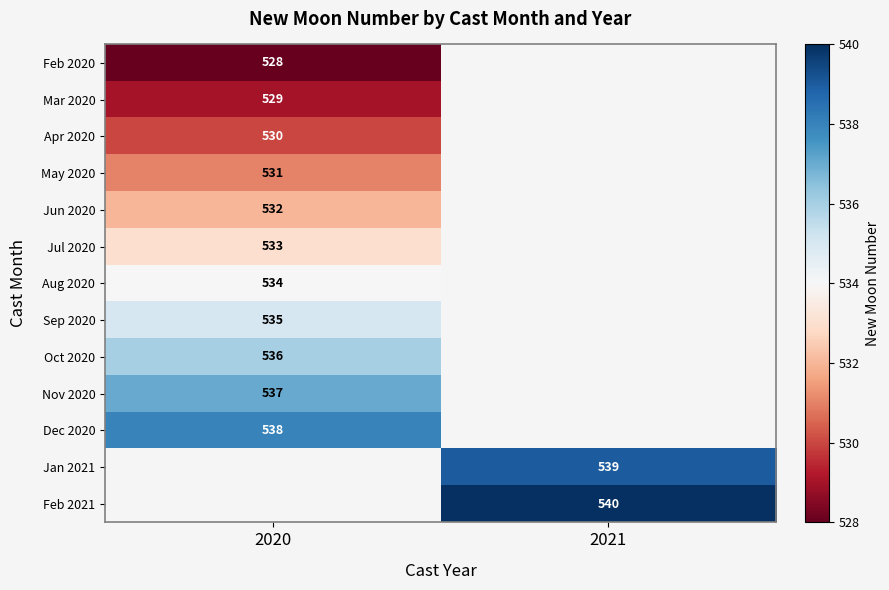

The value of Oct 2020 at 2020 is 825. True or false?

False